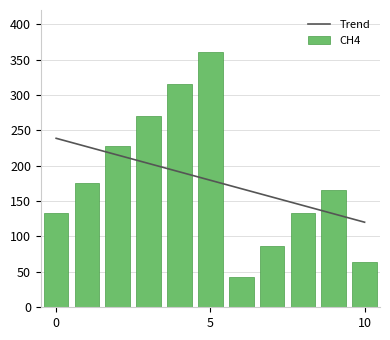

Between 6 and 10, which series saw the biggest shift?

Trend